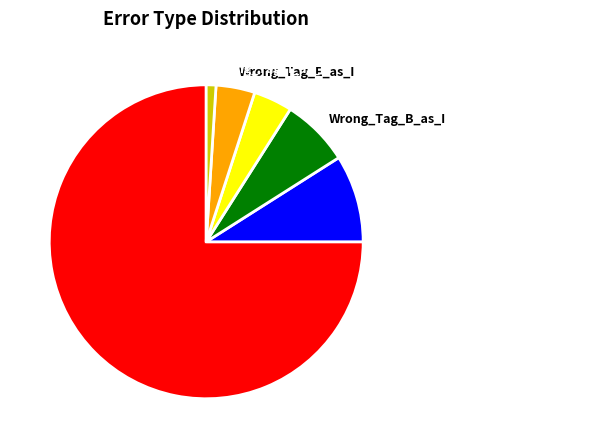

Is Wrong_Entity_NonEvent_as_Event the majority of the pie?

No